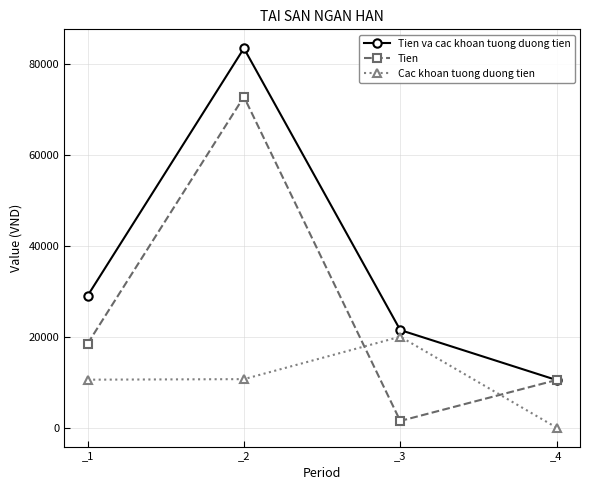

What is the difference between the Tien values at _2 and _4?

62314